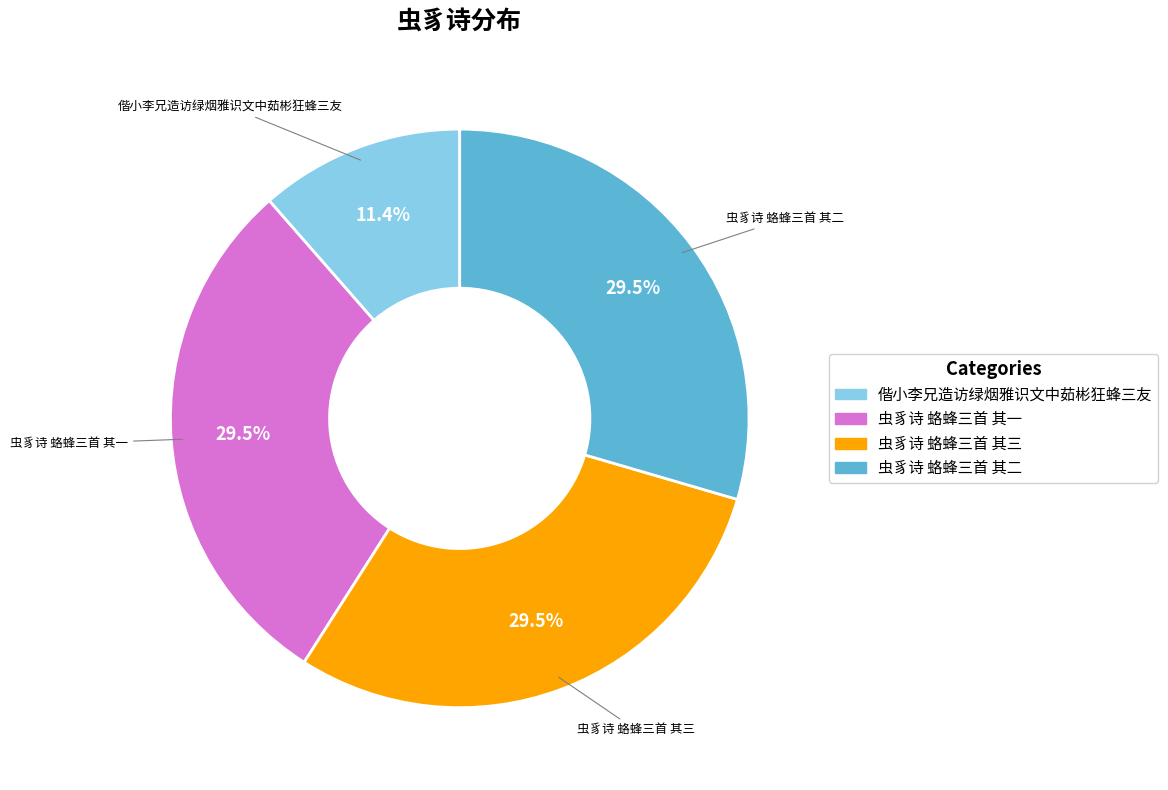

Which slice is the smallest?

偕小李兄造访绿烟雅识文中茹彬狂蜂三友